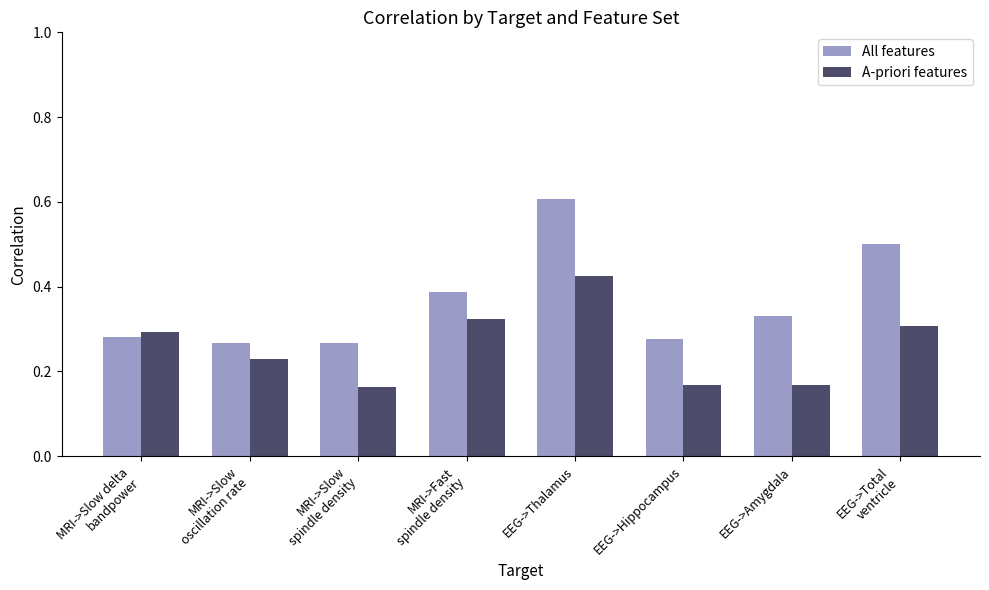

Which category has the highest value across all series?

EEG->Thalamus